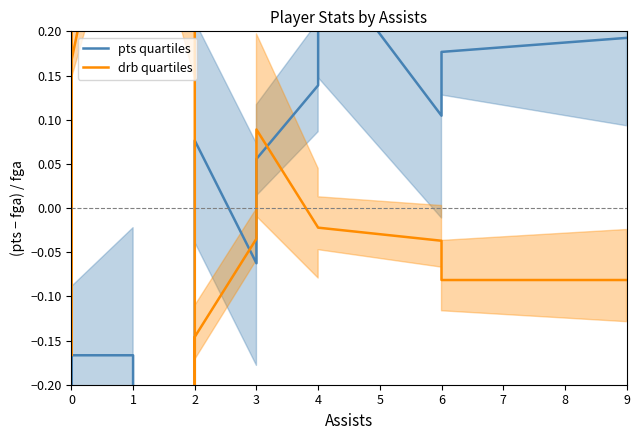

Which has a higher value, 4 or 2?

4